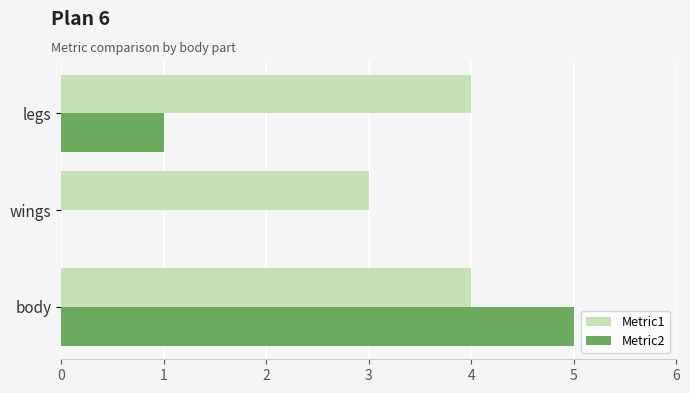

How many categories are shown in the chart?

3